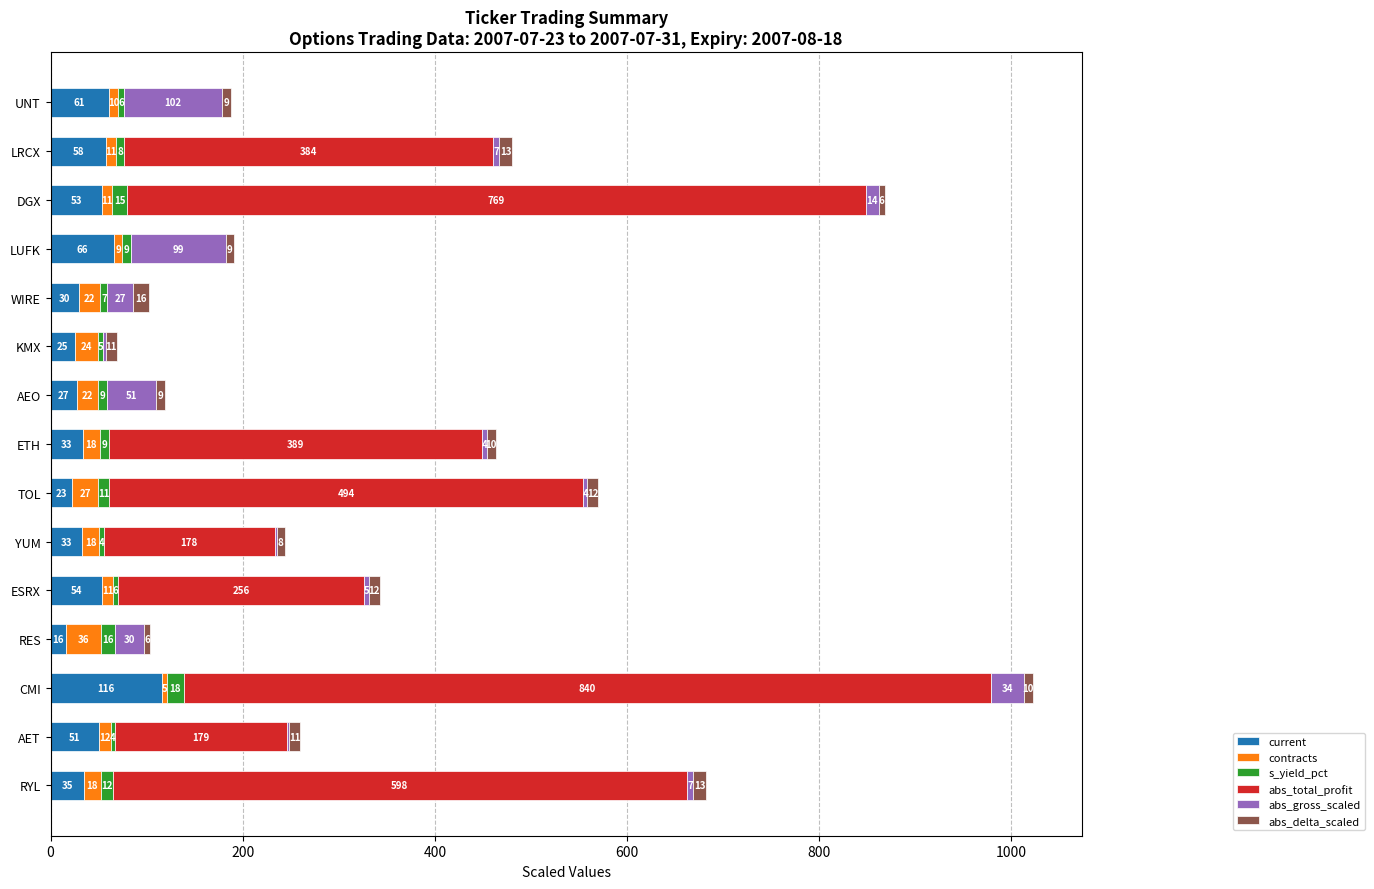

At which category is the sum across all series the highest?

CMI